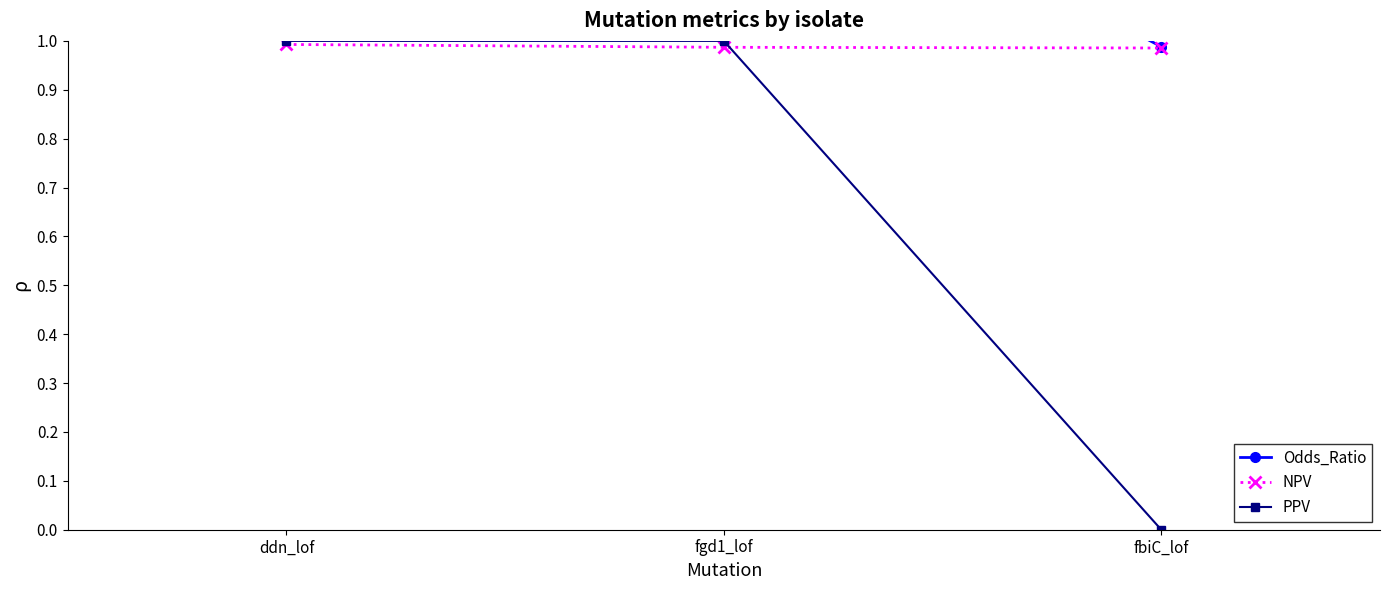

Reading right to left, extract all data points from this chart.

Odds_Ratio: 1.0	1.5	2.3
NPV: 1.0	1.0	1.0
PPV: 0.0	1.0	1.0